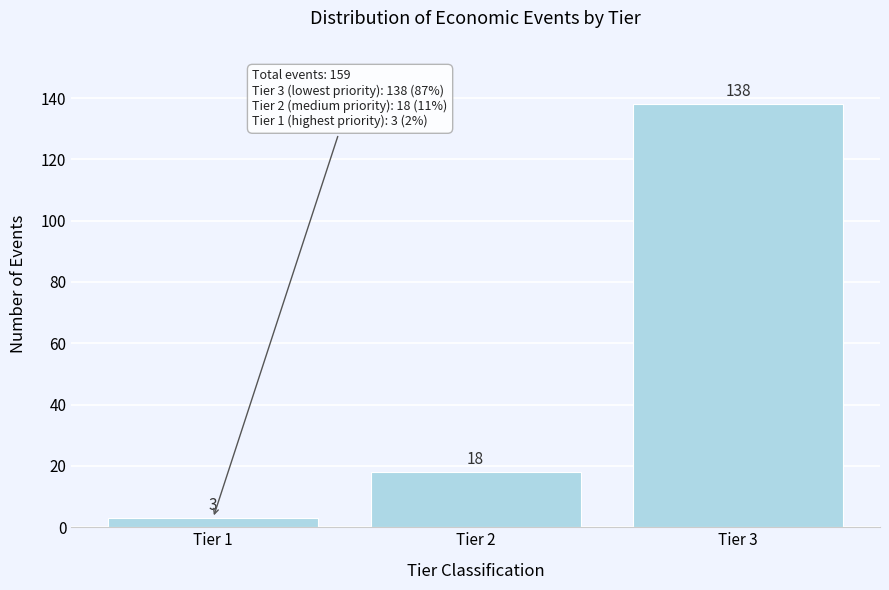

Reading left to right, list all the values displayed in this chart.

3	18	138